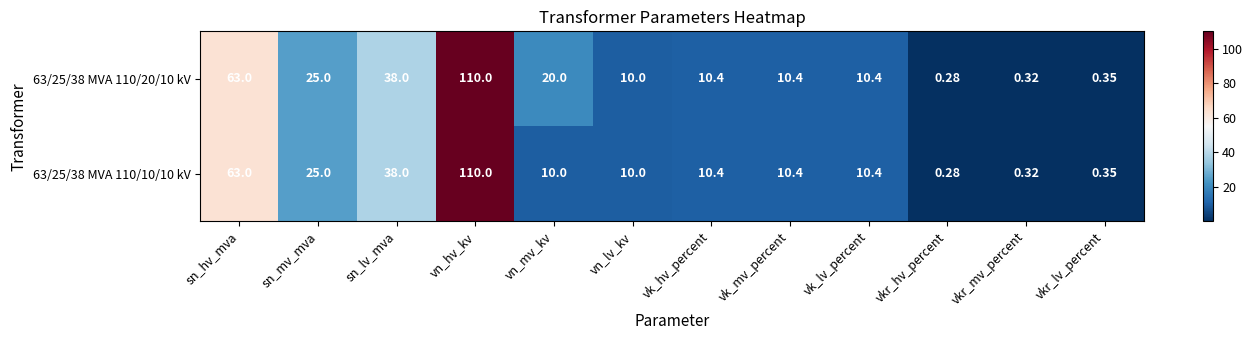

What is the total value across all series at vkr_mv_percent?

0.6